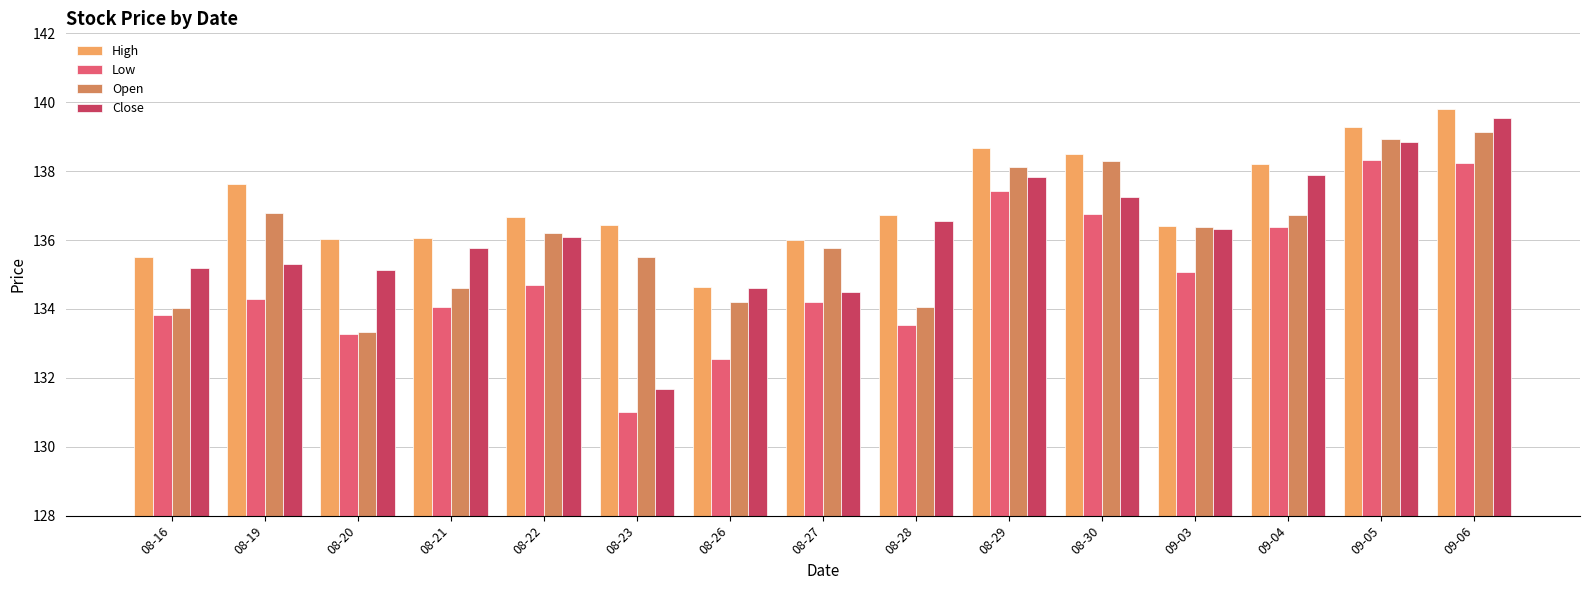

How many groups of bars are there?

15